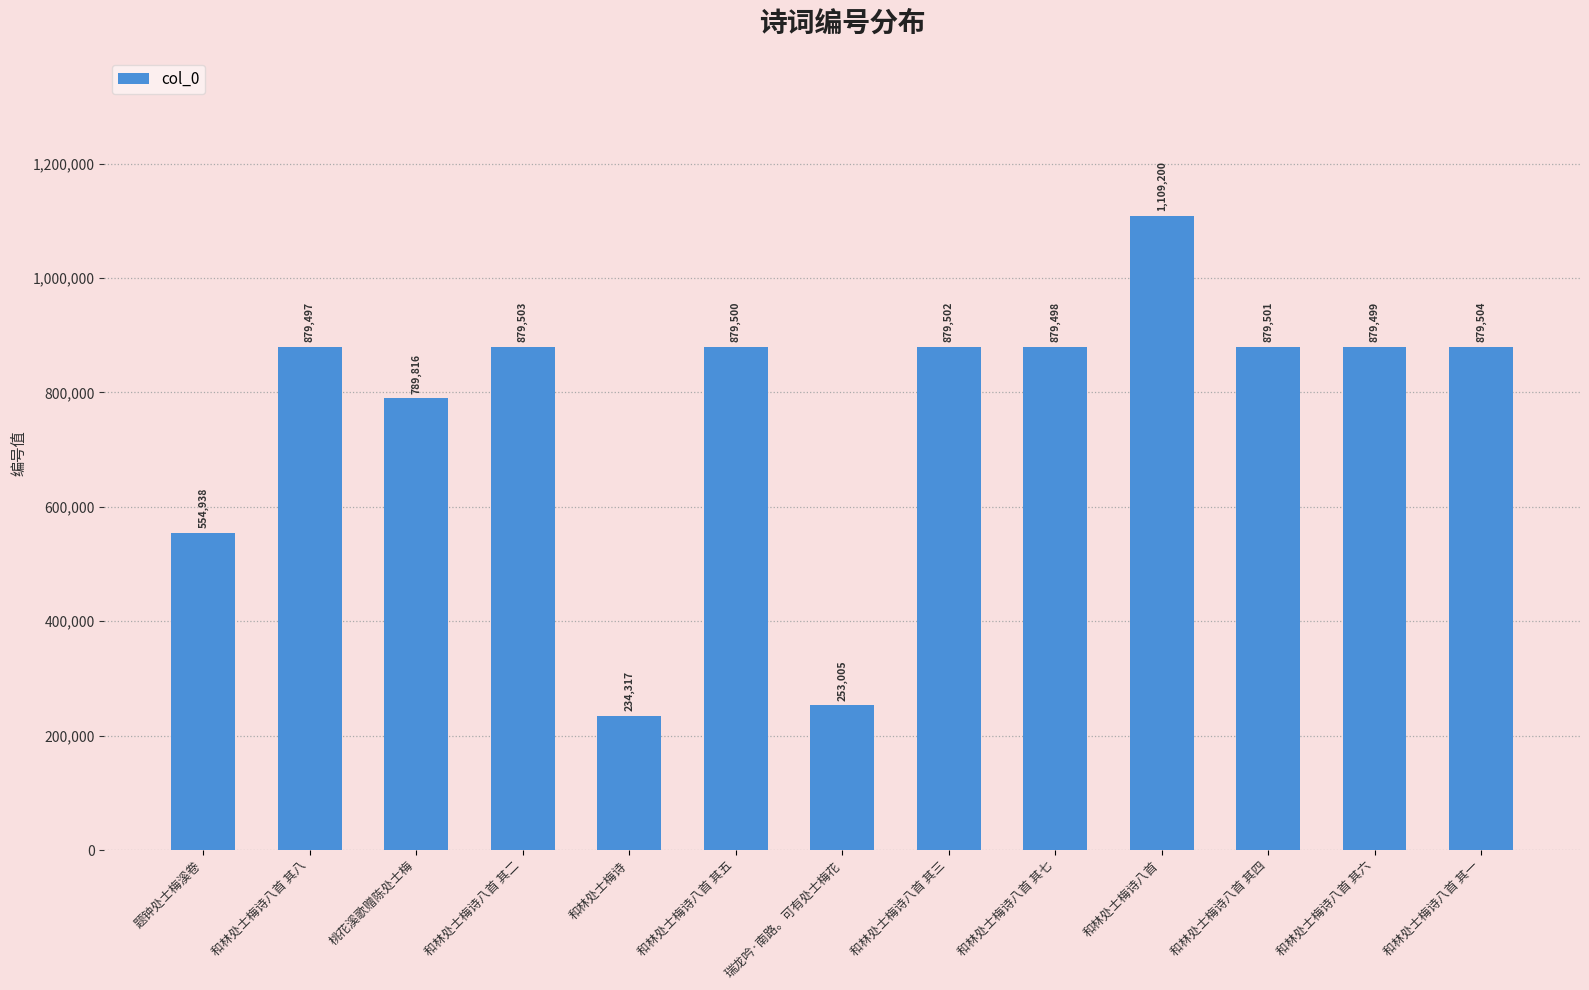

What is the smallest value displayed?

234317